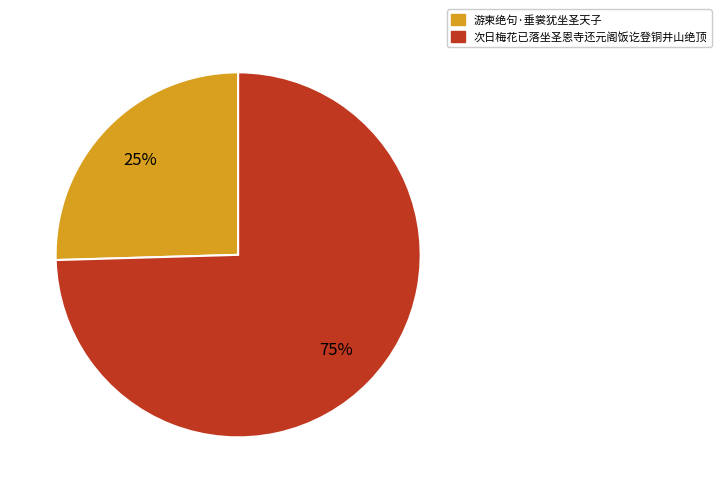

Is there a majority slice in this chart?

Yes